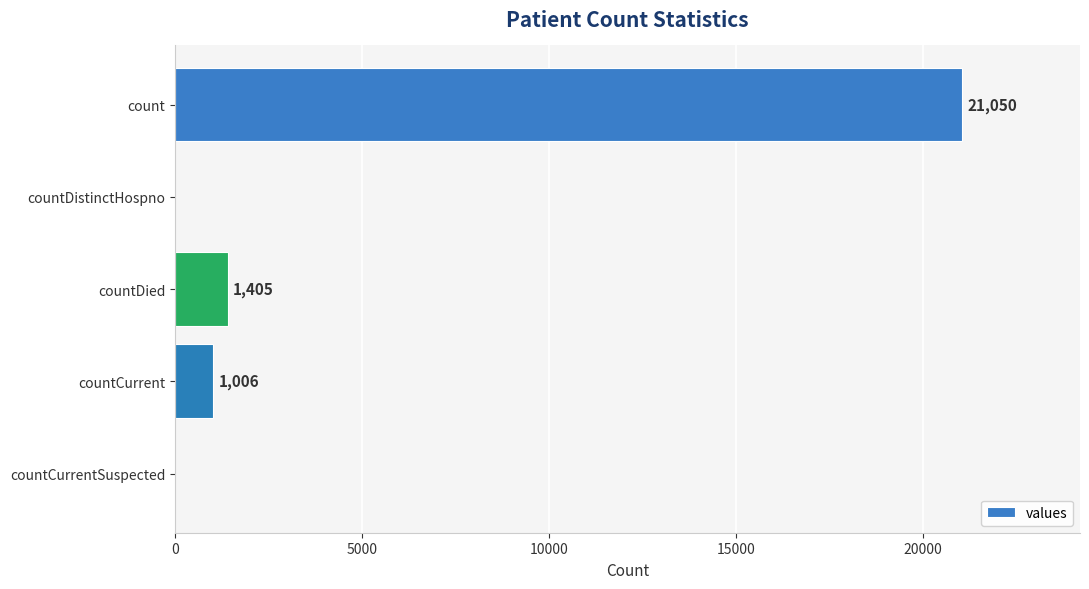

What is the sum of all values?

23461